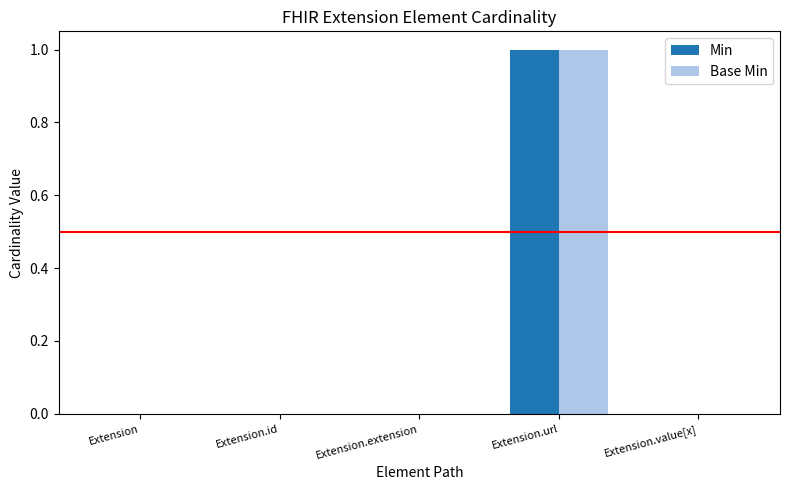

The value of Base Min at Extension.id is 0. True or false?

True